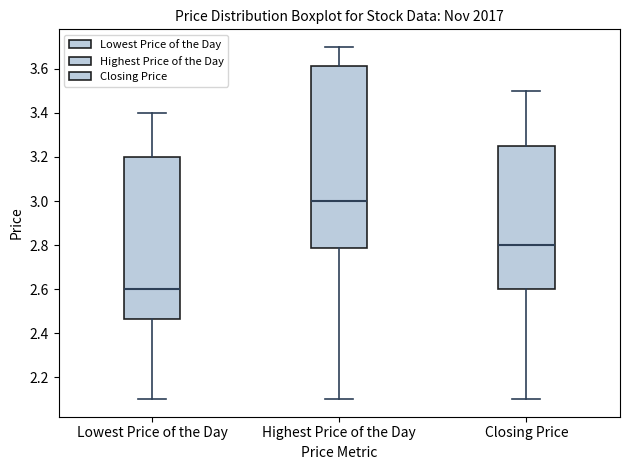

Reading left to right, transcribe this box plot: for each box, give where its median line is, the range the box spans, and where its two whiskers end, as read against the y-axis. The values are not printed on the chart, so give them approximately, as read against the axis.

Lowest Price of the Day: median 2.60, box 2.46 to 3.20, whiskers 2.10 to 3.40
Highest Price of the Day: median 3.00, box 2.78 to 3.62, whiskers 2.10 to 3.70
Closing Price: median 2.80, box 2.60 to 3.26, whiskers 2.10 to 3.50